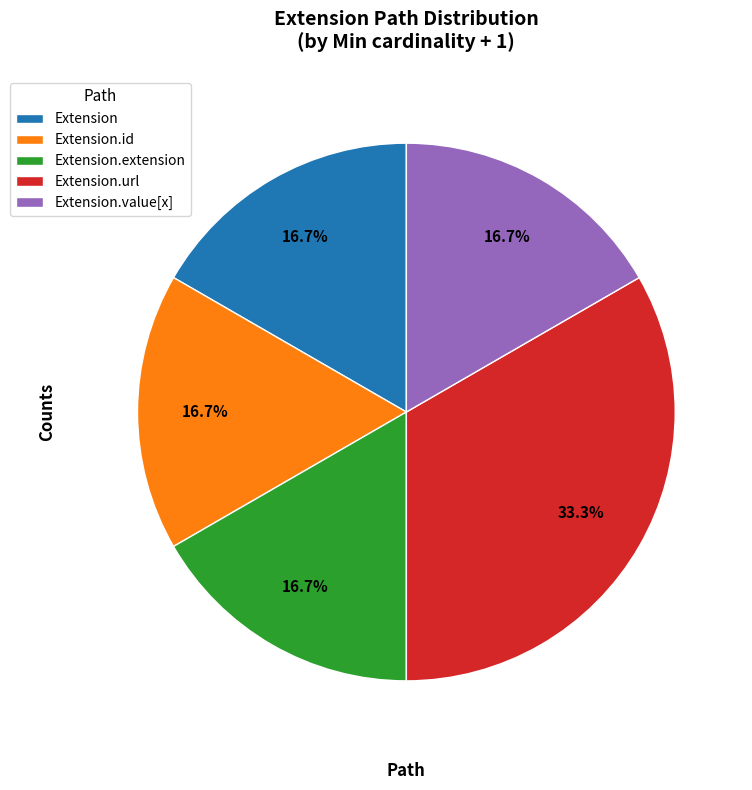

Do Extension.extension and Extension.id together represent more than half of the pie?

No